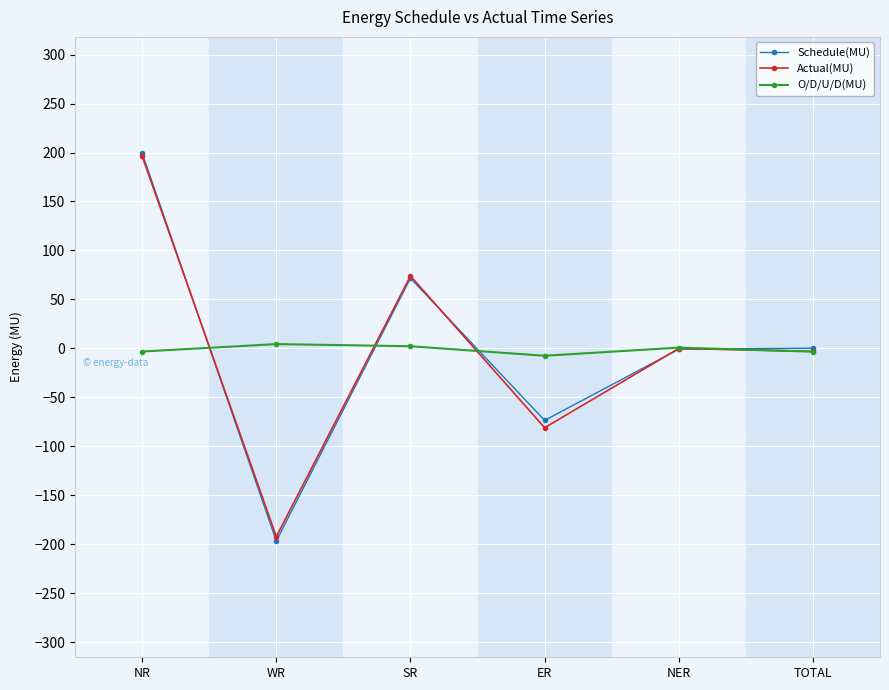

How many Actual(MU) values are between -81 and 74?

4